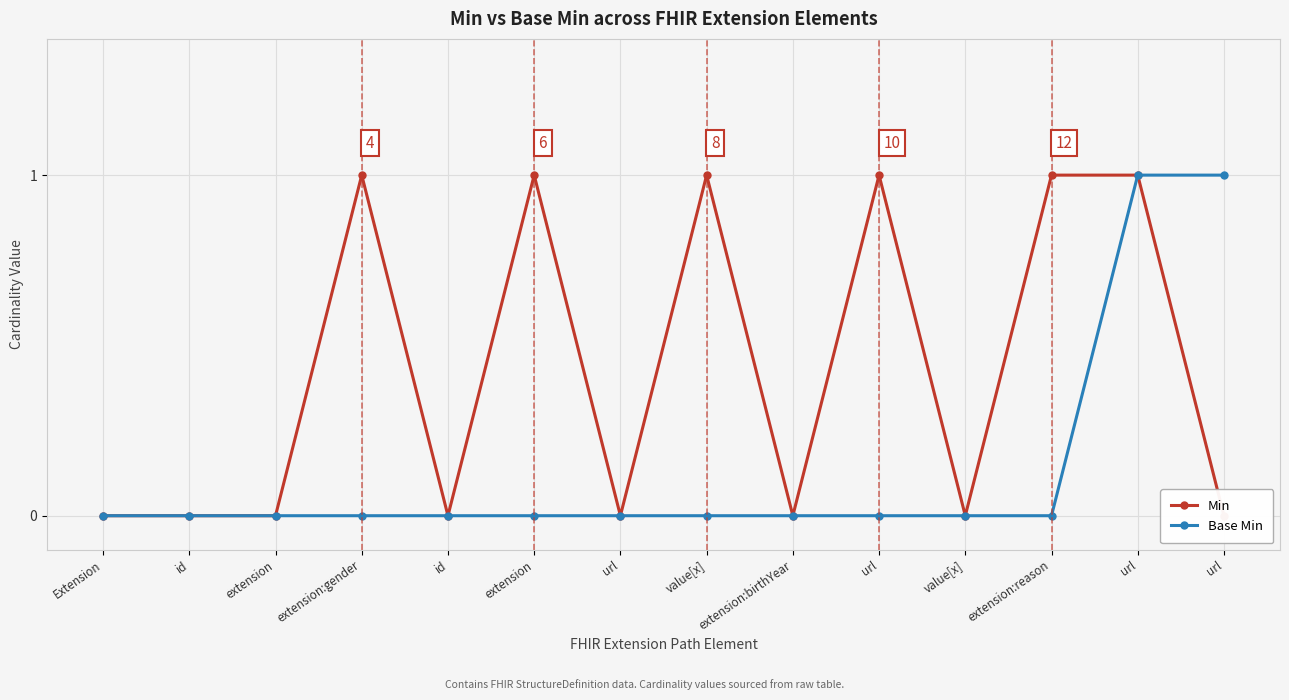

What are all the series names shown in the legend?

Min, Base Min